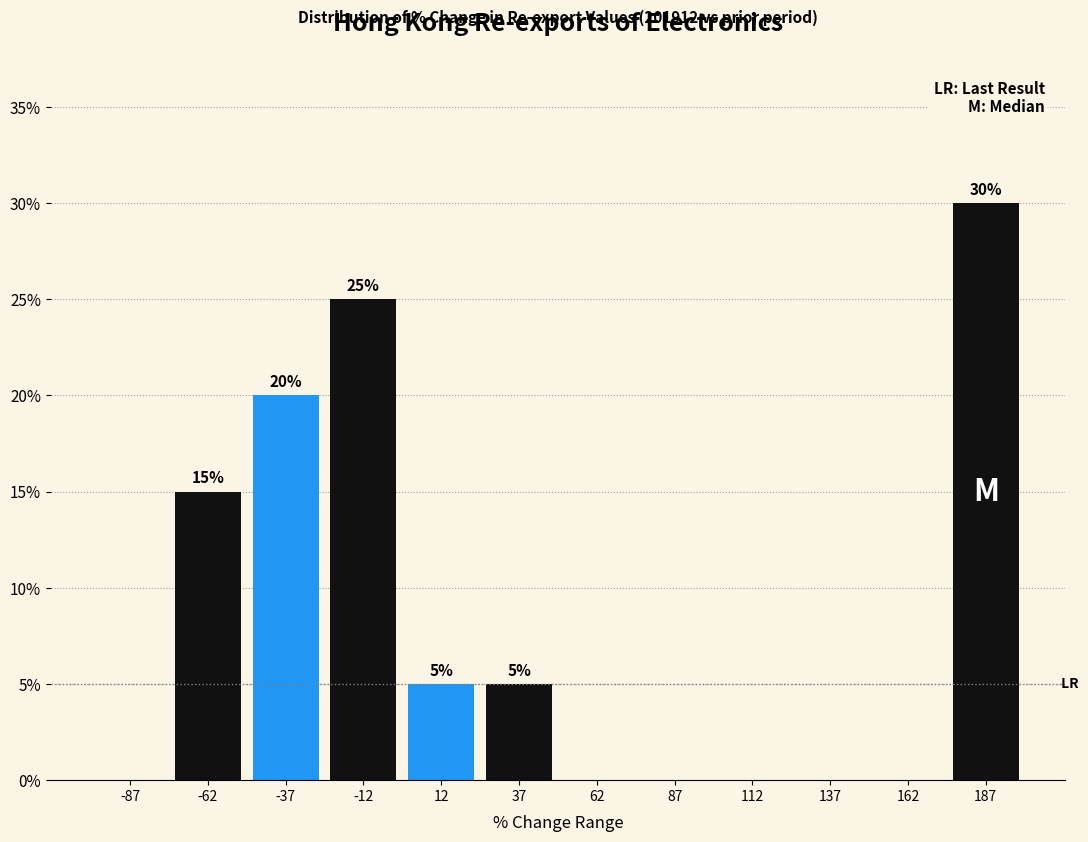

Over which range of the x-axis is the bar tallest?

175 to 200